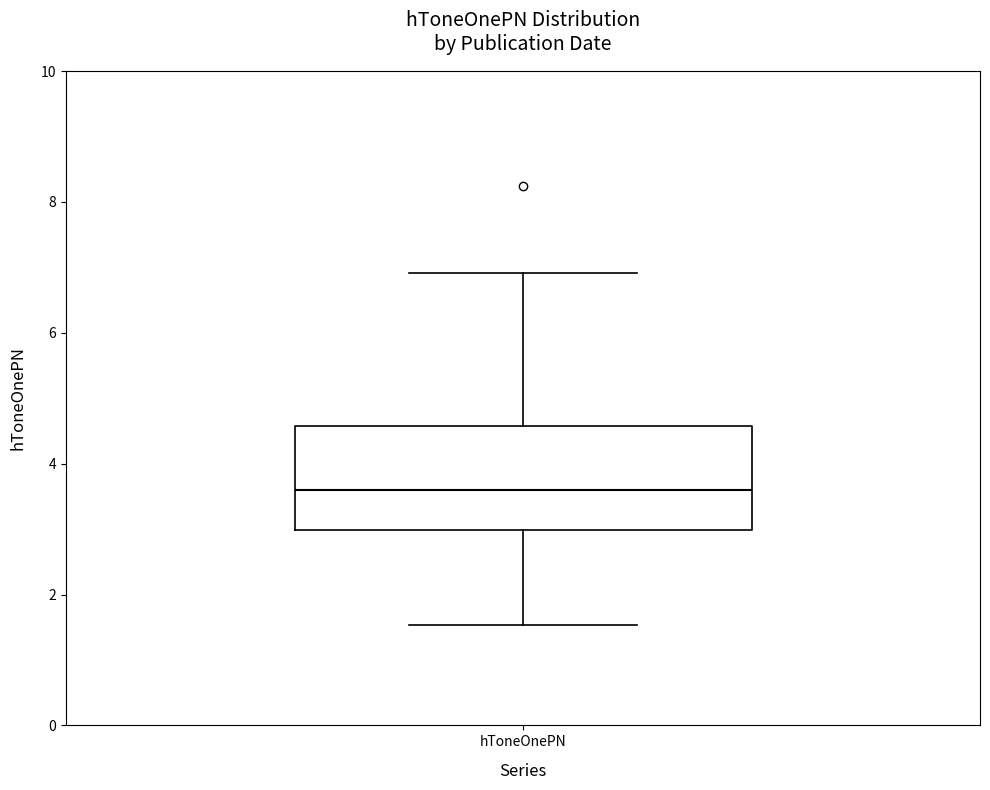

Transcribe this box plot: give where the median line is, the range the box spans, and where the two whiskers end, as read against the y-axis. The values are not printed on the chart, so give them approximately, as read against the axis.

median 3.6, box 3.0 to 4.6, whiskers 1.6 to 7.0